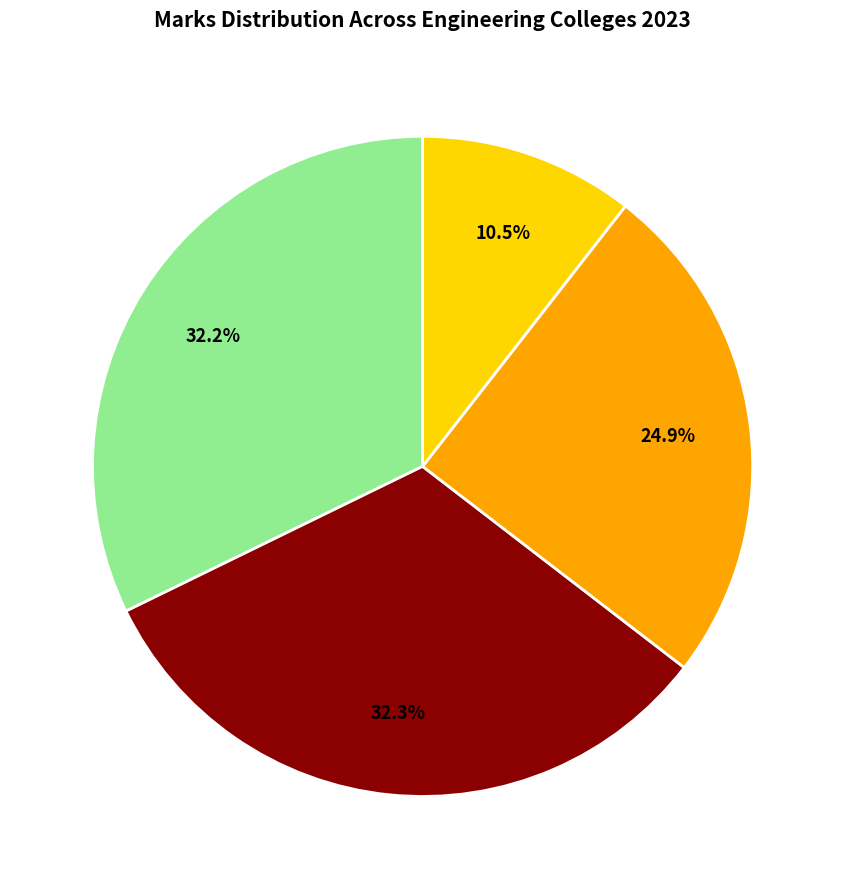

Is there a majority slice in this chart?

No